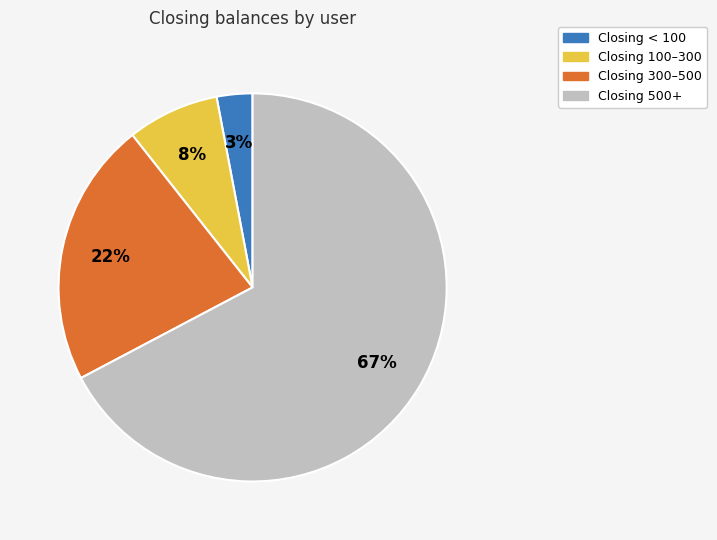

To the nearest percent, what is the average slice percentage?

25%